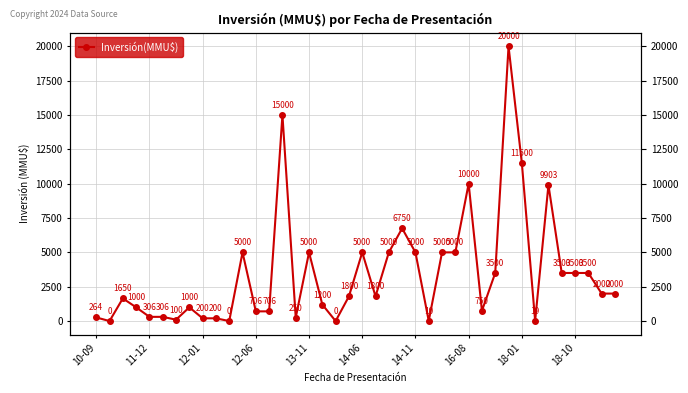

True or false: the data shows 502 at 14-06.

False